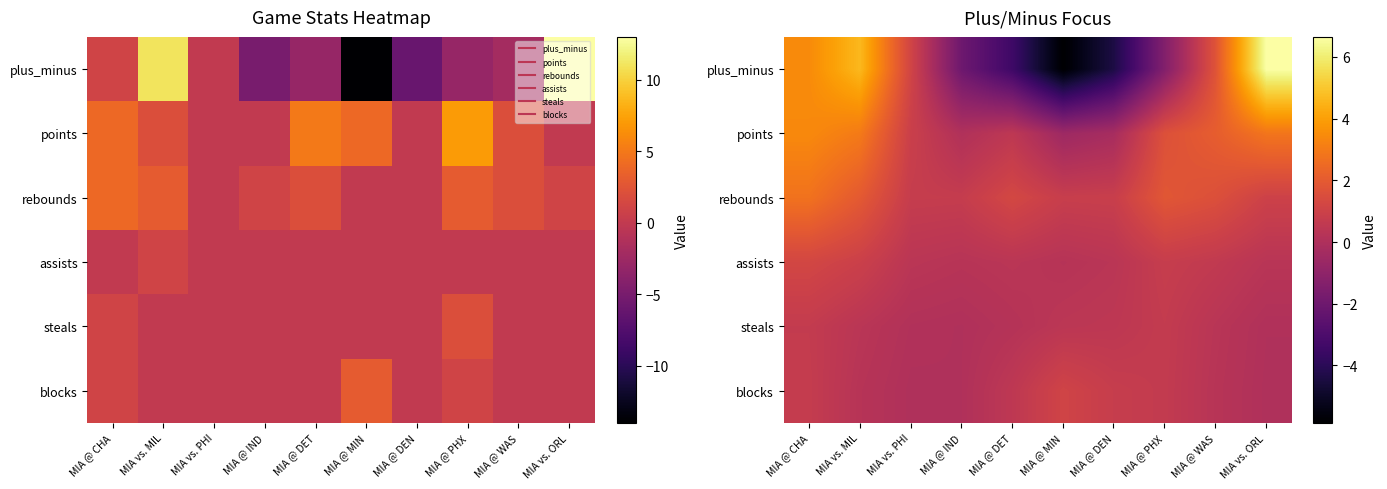

What value does the plus_minus series have at MIA @ DET?

-3.5